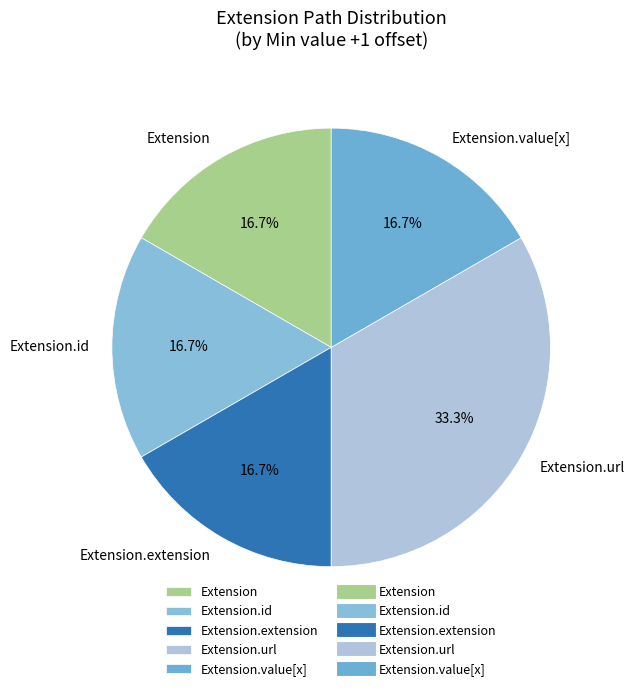

What is the largest slice in the pie chart?

Extension.url